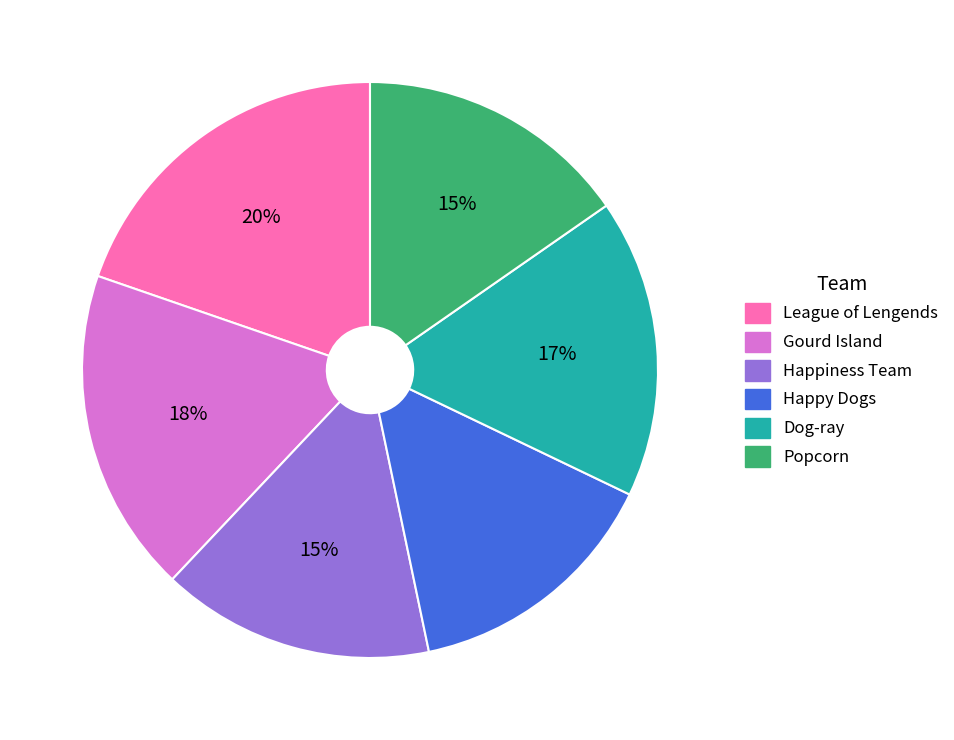

Approximately how many times larger is the value at League of Lengends compared to Gourd Island?

1.1